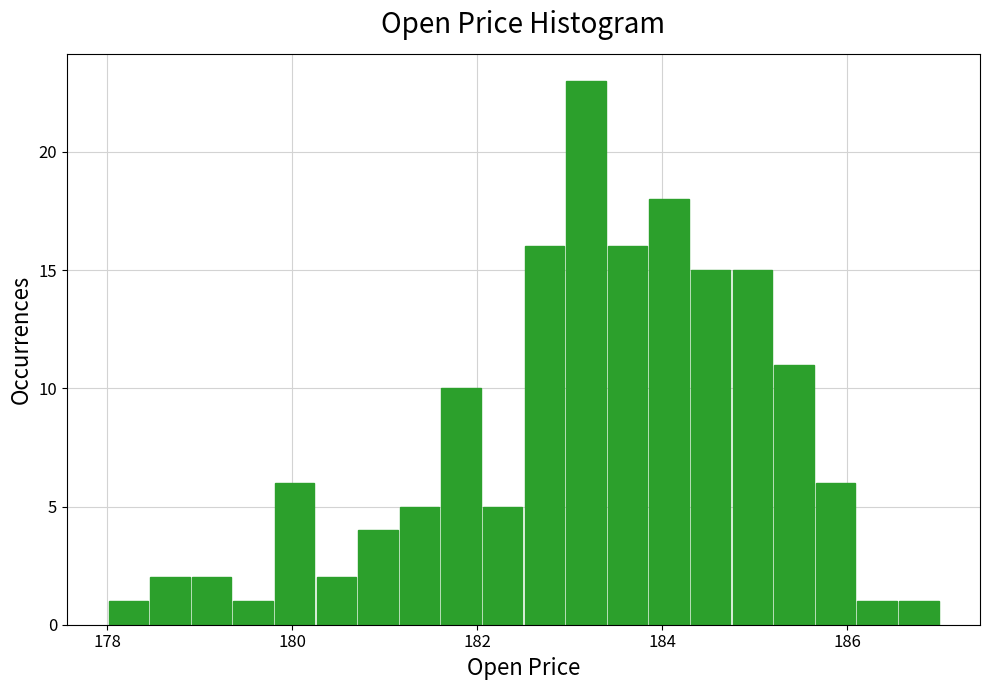

Read against the x-axis, roughly where is the centre of the tallest bar?

183.2